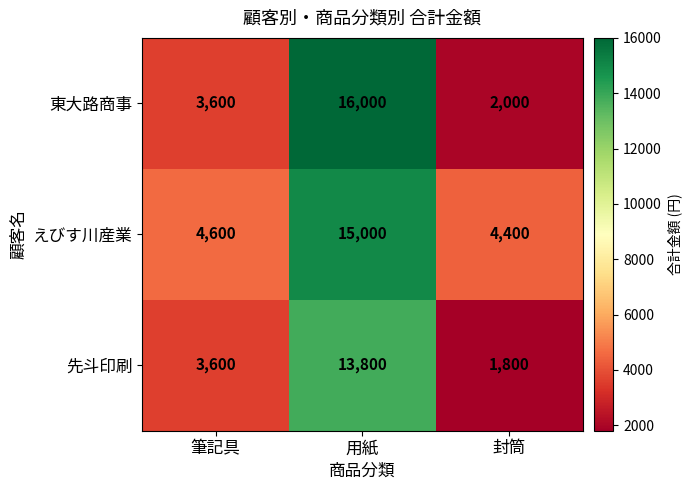

What is the total value across all series at 筆記具?

11800